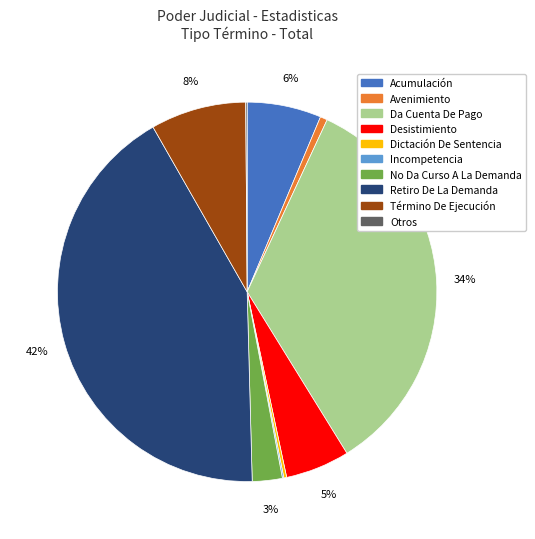

To the nearest percent, what is the difference between the largest and smallest slice percentages?

42%